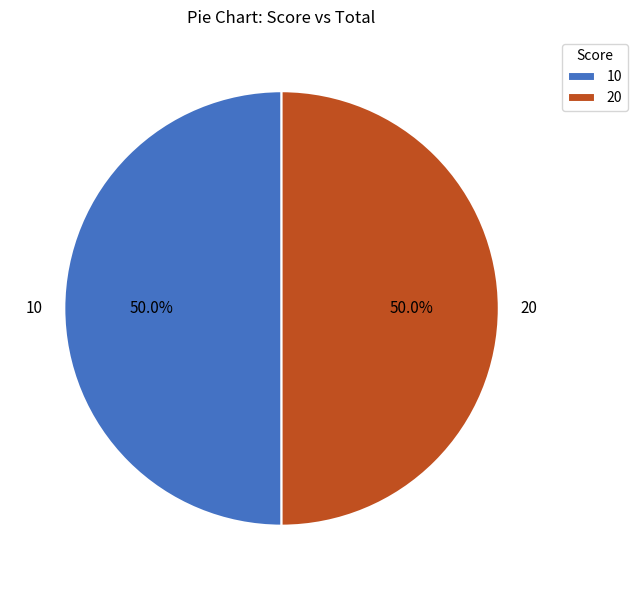

Do 20 and 10 together represent more than half of the pie?

Yes